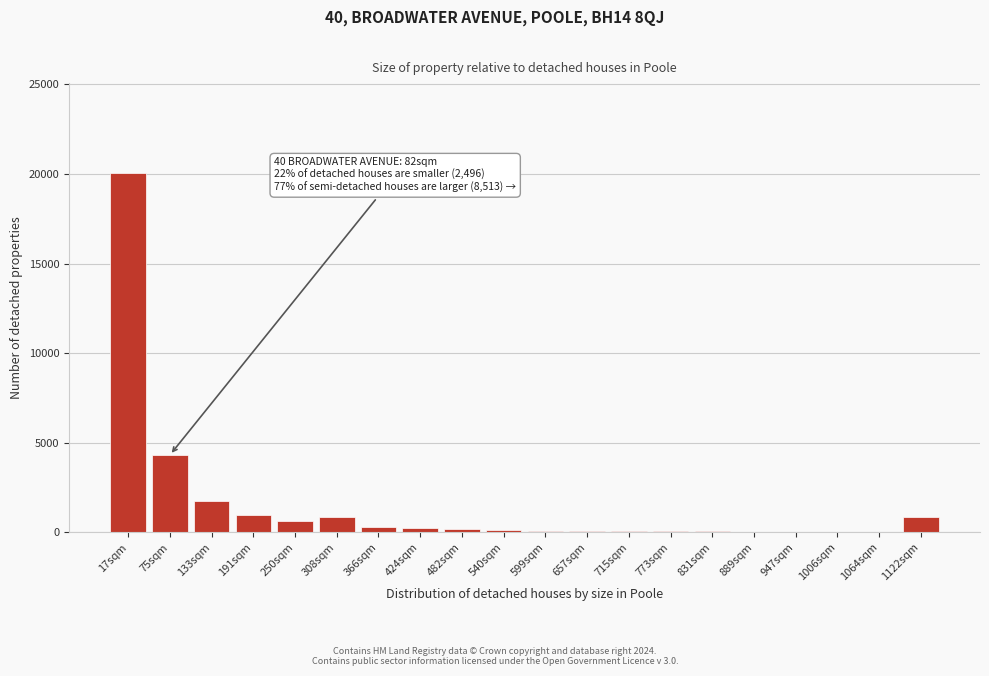

Where is the data nearest to the value 10045?

75sqm